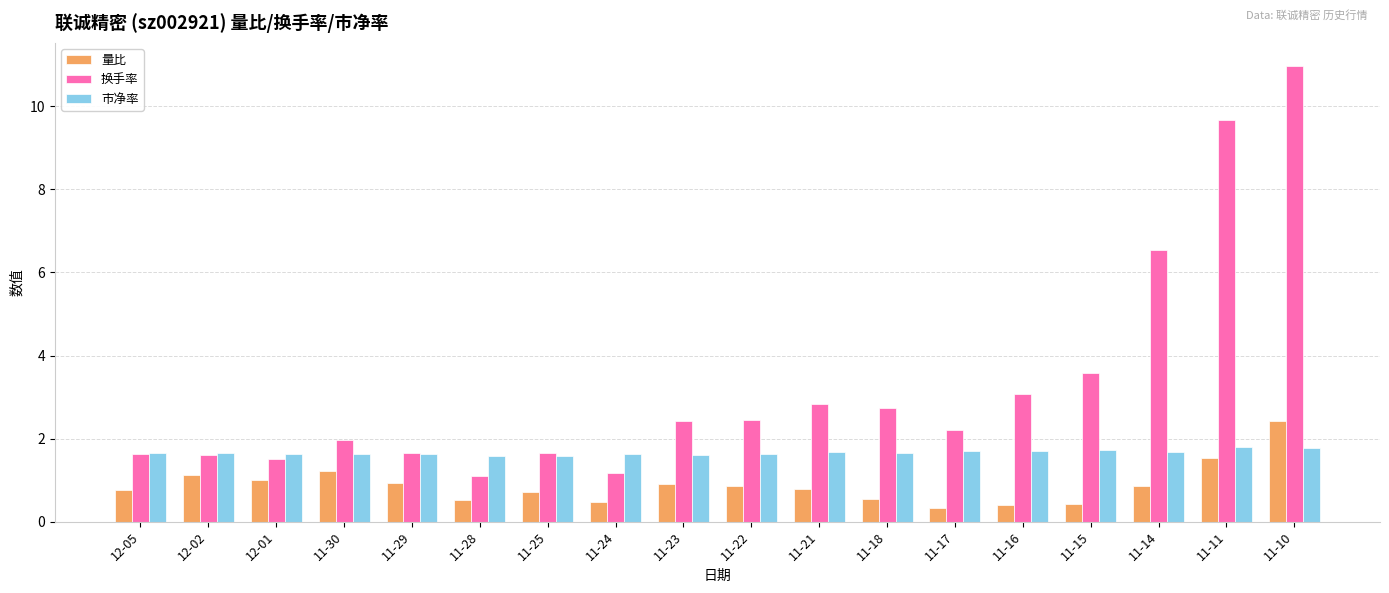

Which series has the largest range (max minus min)?

换手率